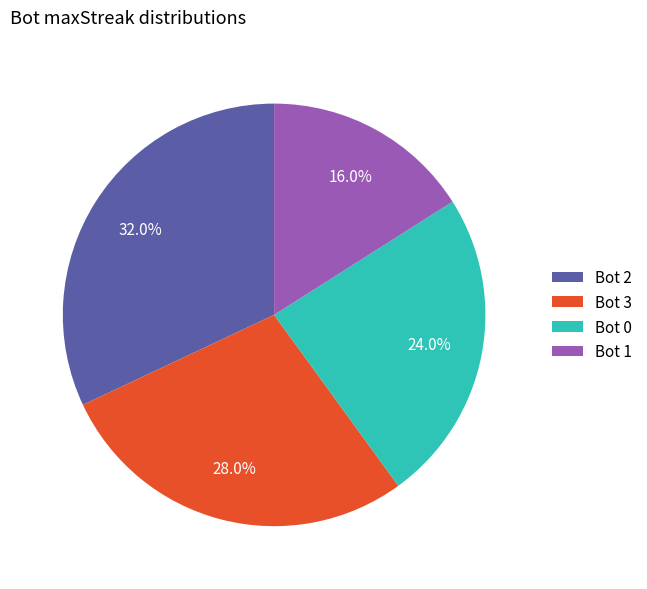

Which slice is the largest?

Bot 2